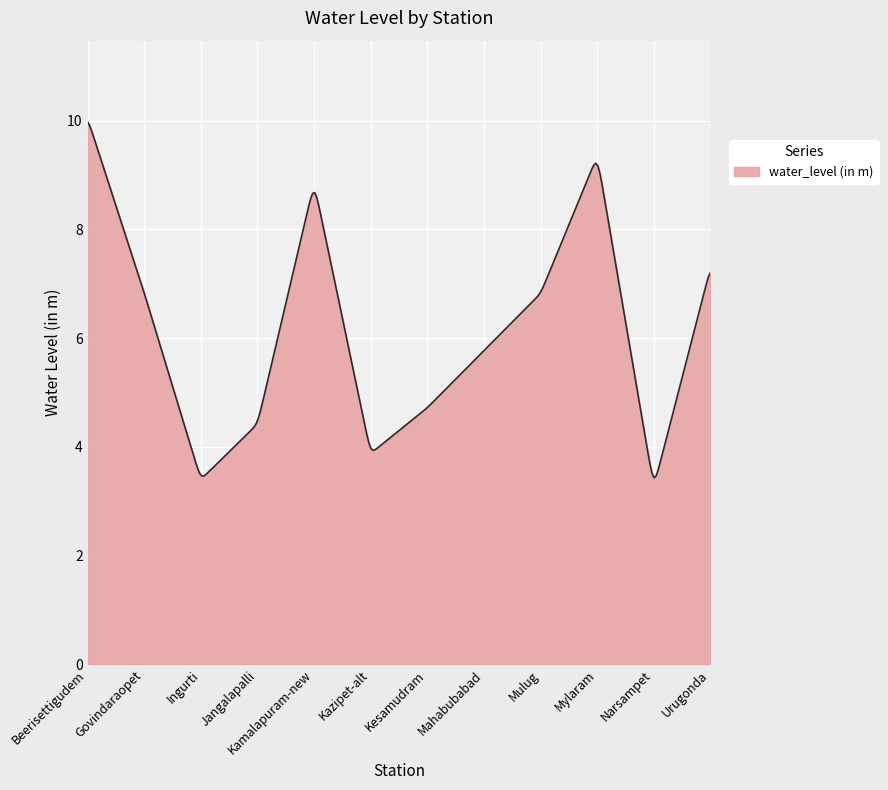

What is the minimum value shown in the chart?

3.4